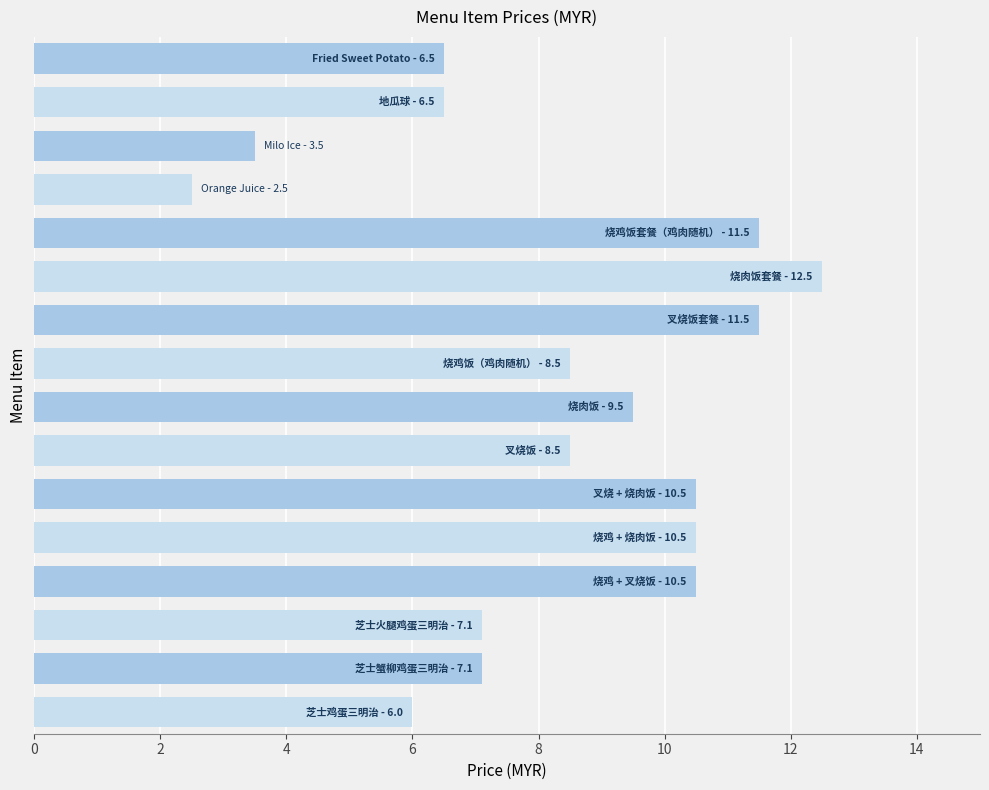

What is the greatest value displayed?

12.5